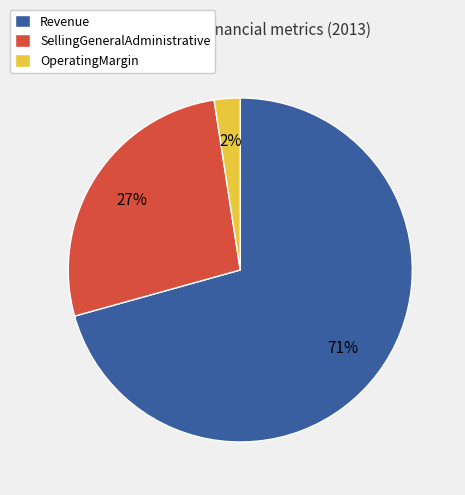

To the nearest percent, what percentage of the pie is SellingGeneralAdministrative?

27%